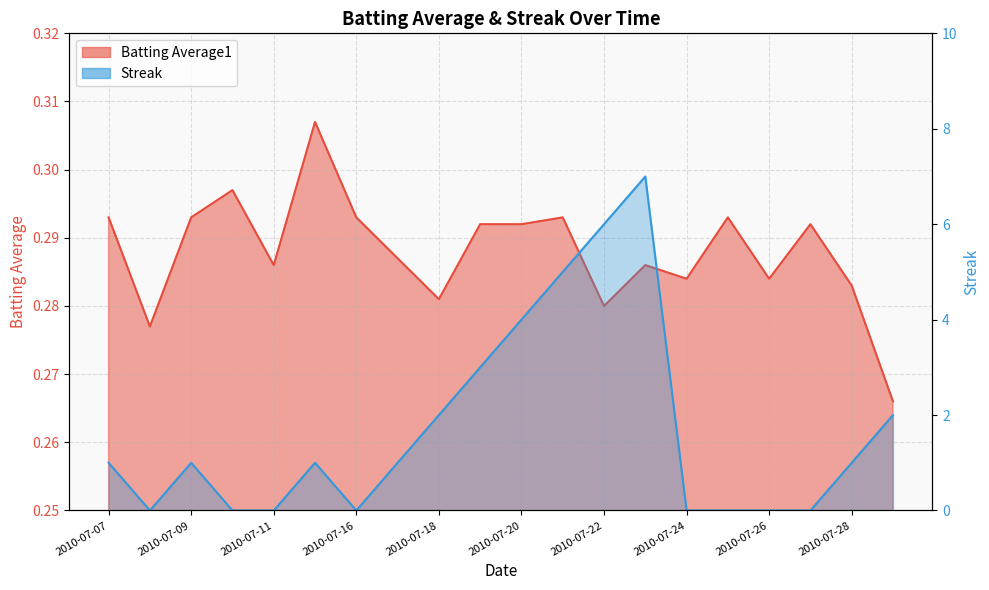

Reading left to right, transcribe all the data shown in this chart.

Batting Average1: 2010-07-07=0.3	2010-07-08=0.3	2010-07-09=0.3	2010-07-10=0.3	2010-07-11=0.3	2010-07-15=0.3	2010-07-16=0.3	2010-07-17=0.3	2010-07-18=0.3	2010-07-19=0.3	2010-07-20=0.3	2010-07-21=0.3	2010-07-22=0.3	2010-07-23=0.3	2010-07-24=0.3	2010-07-25=0.3	2010-07-26=0.3	2010-07-27=0.3	2010-07-28=0.3	2010-07-29=0.3
Streak: 2010-07-07=1.0	2010-07-08=0.0	2010-07-09=1.0	2010-07-10=0.0	2010-07-11=0.0	2010-07-15=1.0	2010-07-16=0.0	2010-07-17=1.0	2010-07-18=2.0	2010-07-19=3.0	2010-07-20=4.0	2010-07-21=5.0	2010-07-22=6.0	2010-07-23=7.0	2010-07-24=0.0	2010-07-25=0.0	2010-07-26=0.0	2010-07-27=0.0	2010-07-28=1.0	2010-07-29=2.0